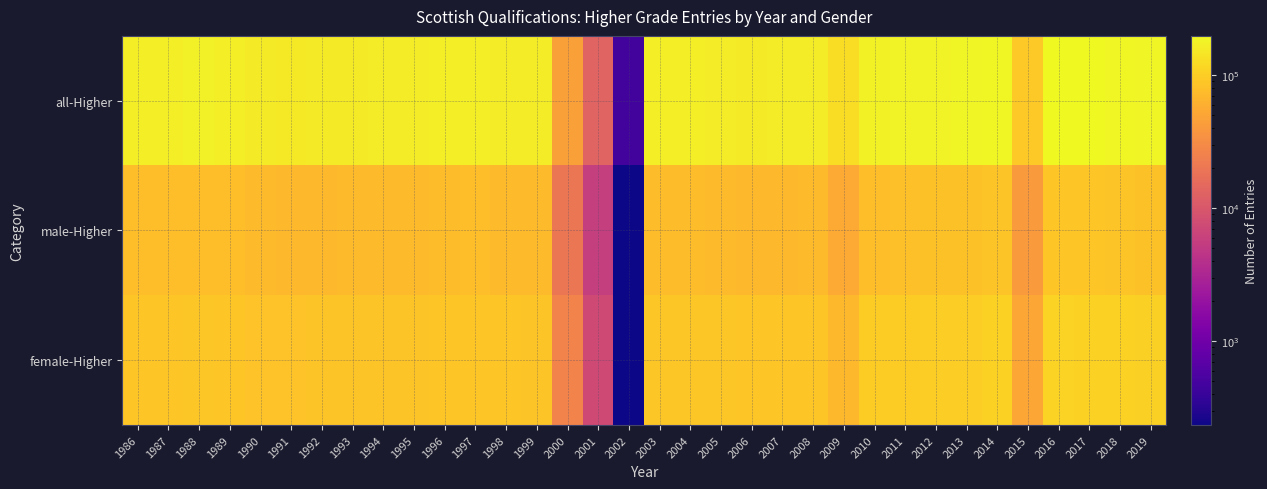

At which category is the sum across all series the highest?

2016